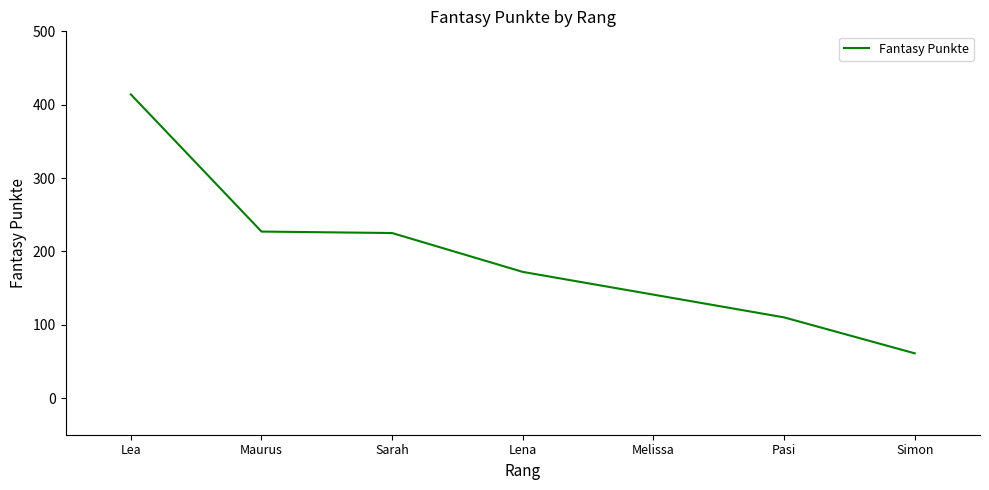

Does the chart display data point markers on the line(s)?

No